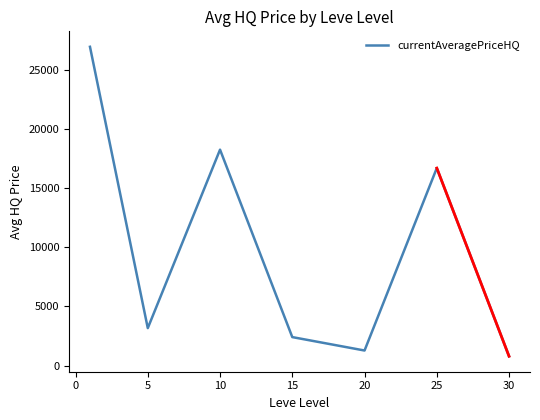

Does the chart display data point markers on the line(s)?

No